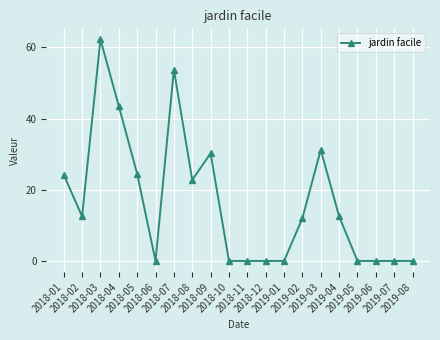

At which category does the data reach its first local peak?

2018-03